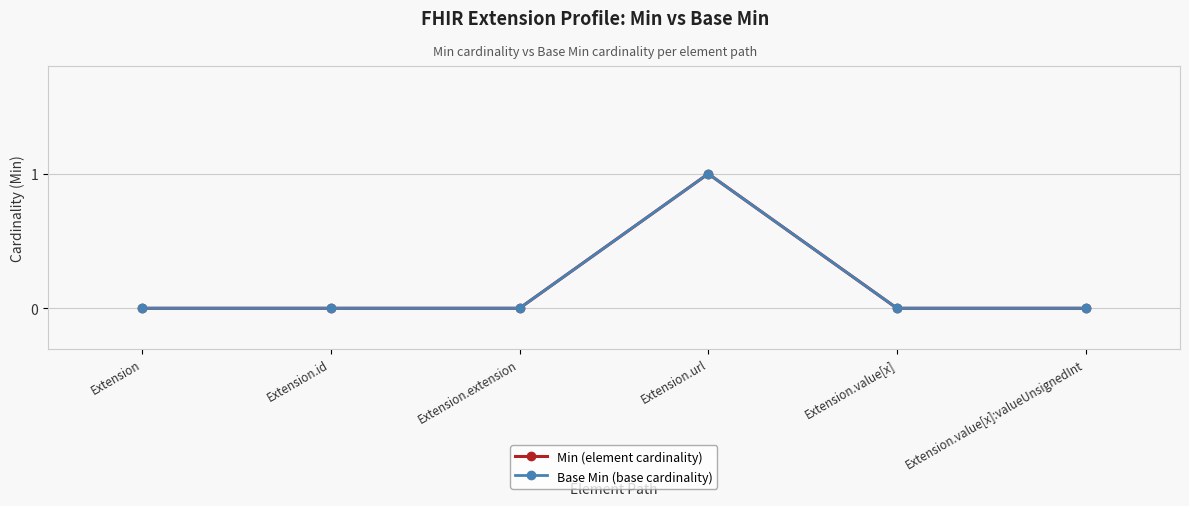

Is this an area chart (filled region under the line)?

No